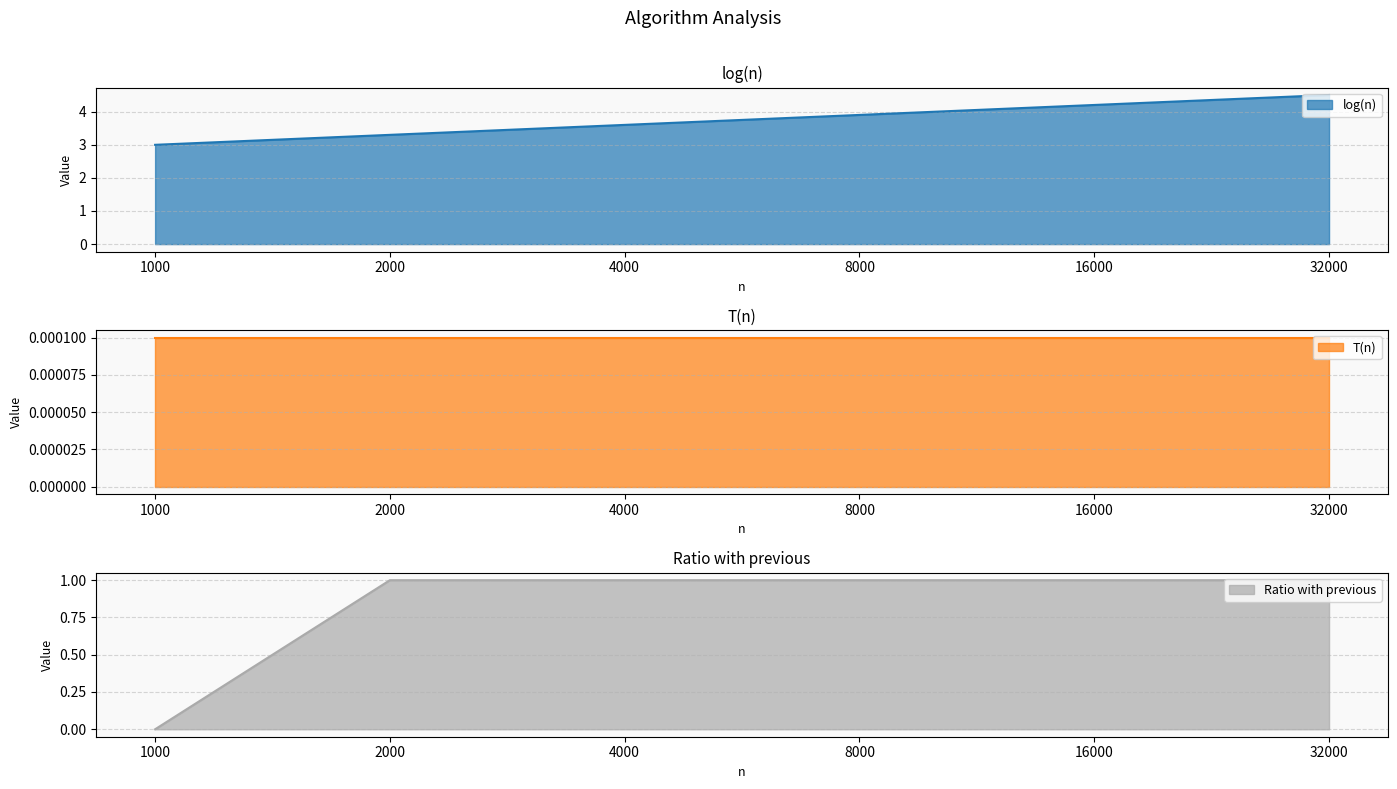

What is the maximum value shown in the chart?

4.5